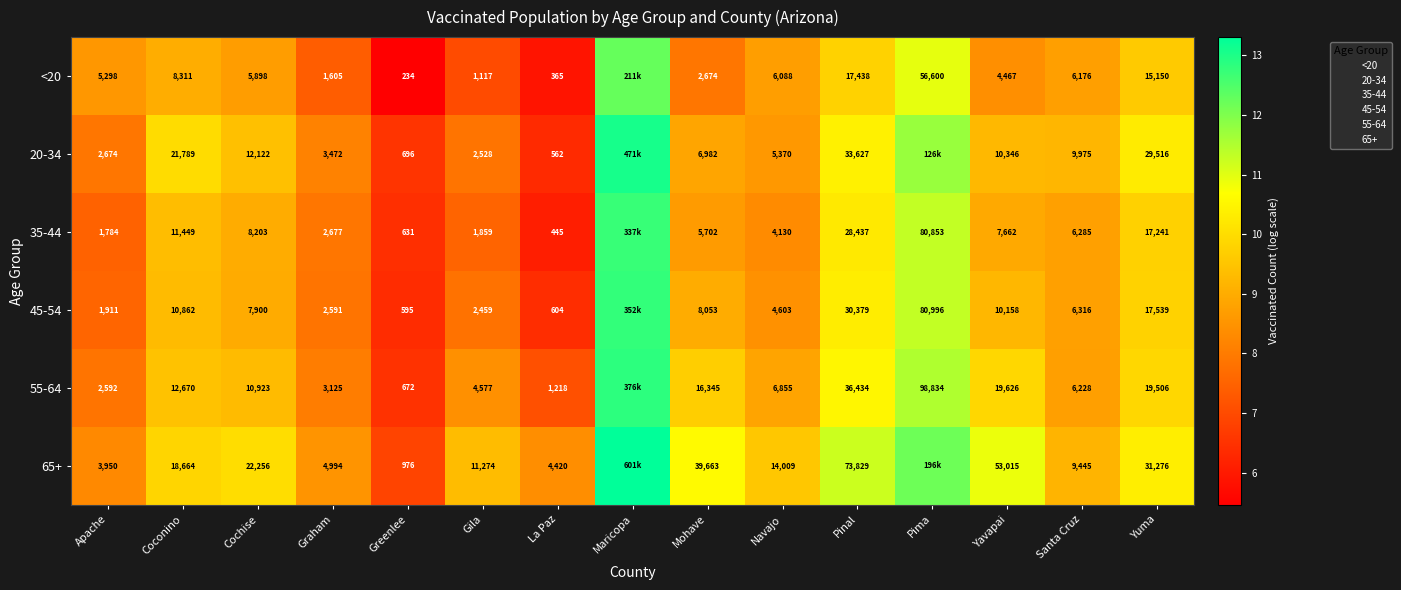

Read the 20-34 value at La Paz.

6.3